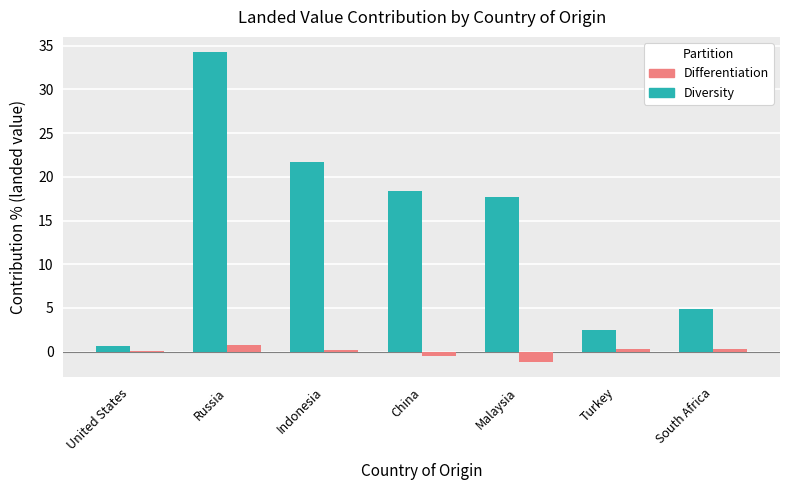

Which category has the highest value across all series?

Russia